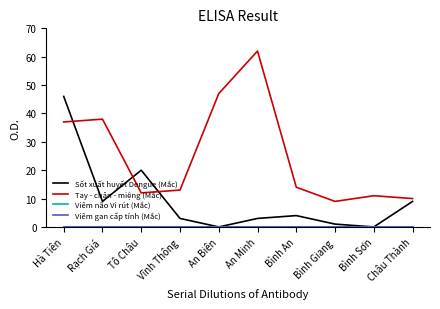

What are all the series names shown in the legend?

Sốt xuất huyết Dengue (Mắc), Tay - chân - miệng (Mắc), Viêm não Vi rút (Mắc), Viêm gan cấp tính (Mắc)